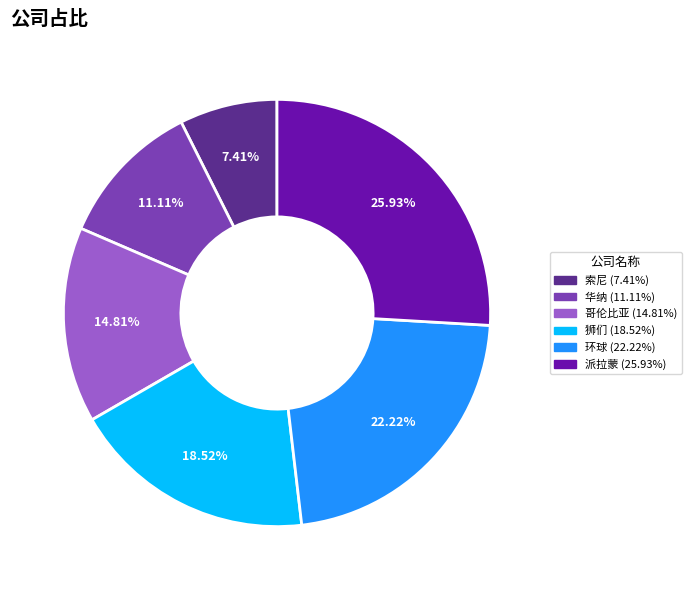

To the nearest percent, what is the average slice percentage?

17%